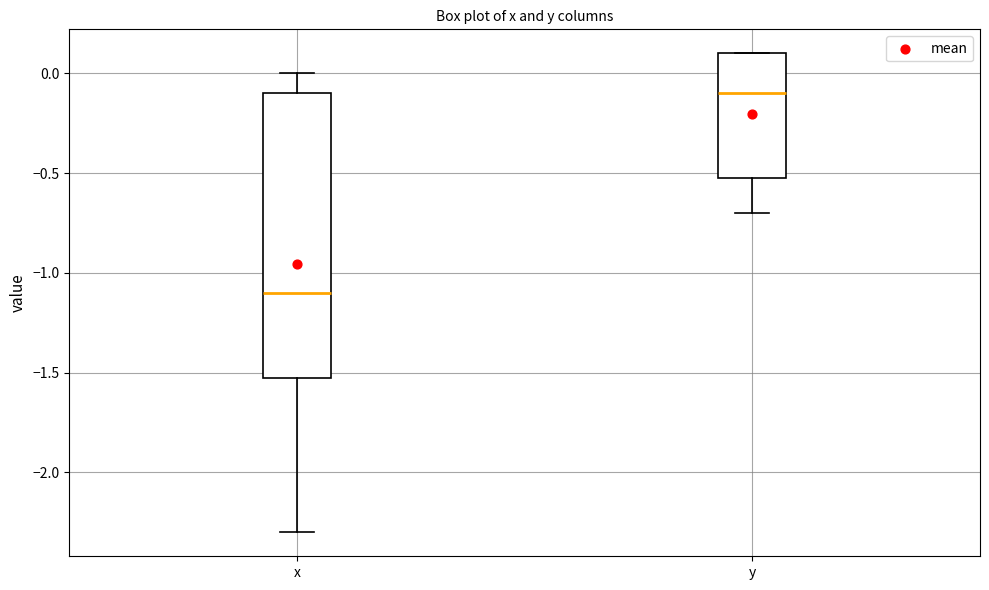

Which box has the highest median line?

y